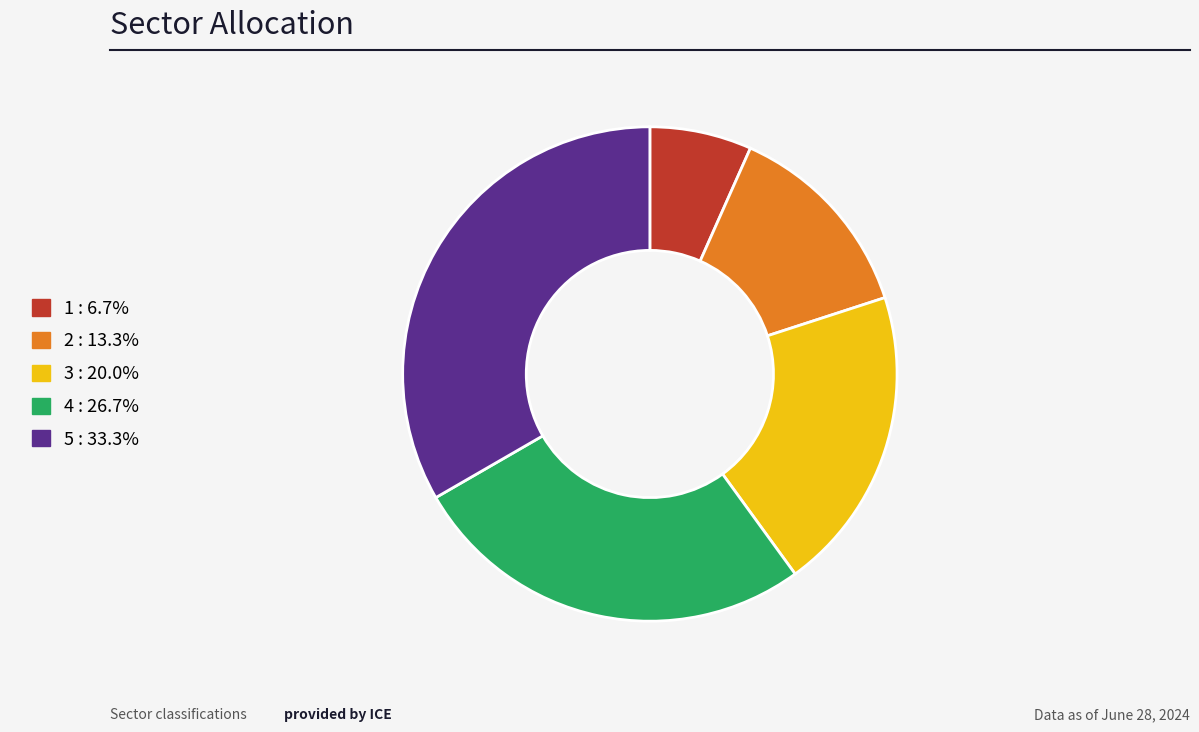

Does 3 account for over 50% of the chart?

No